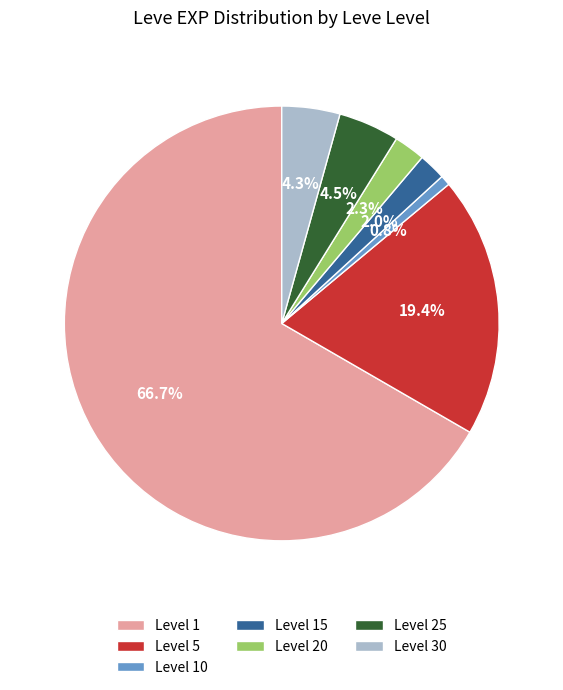

Which category has the biggest portion of the pie?

Level 1